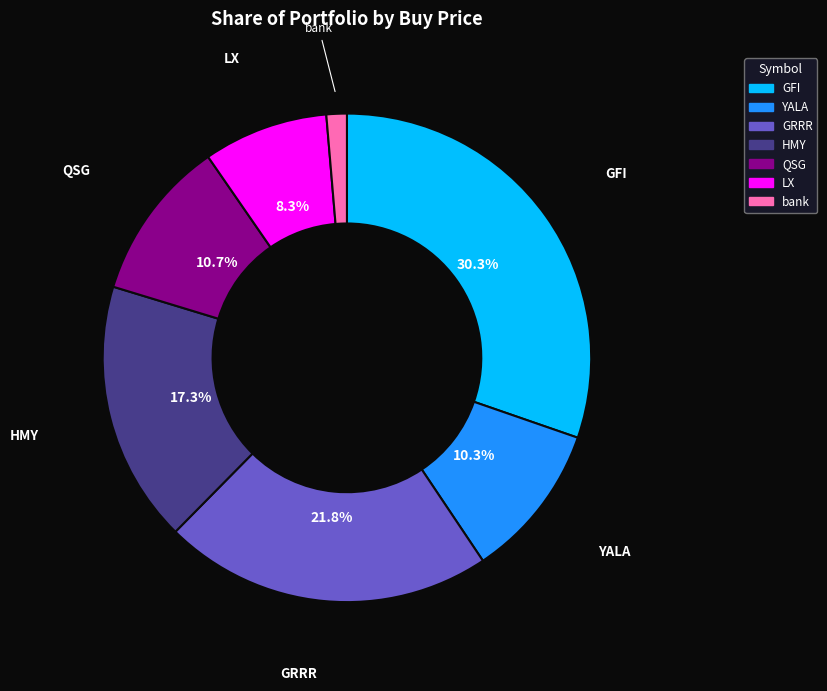

Count the number of slices in the pie.

7